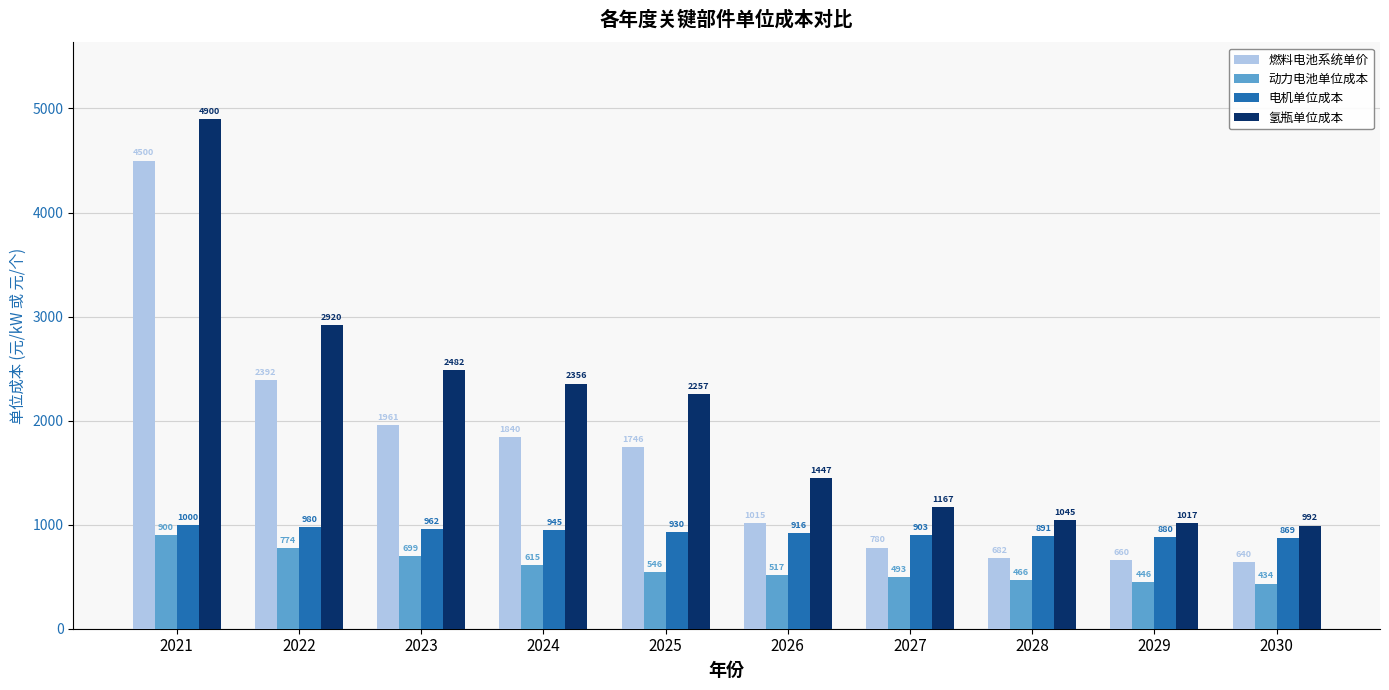

Which series changed the most between 2027 and 2030?

氢瓶单位成本